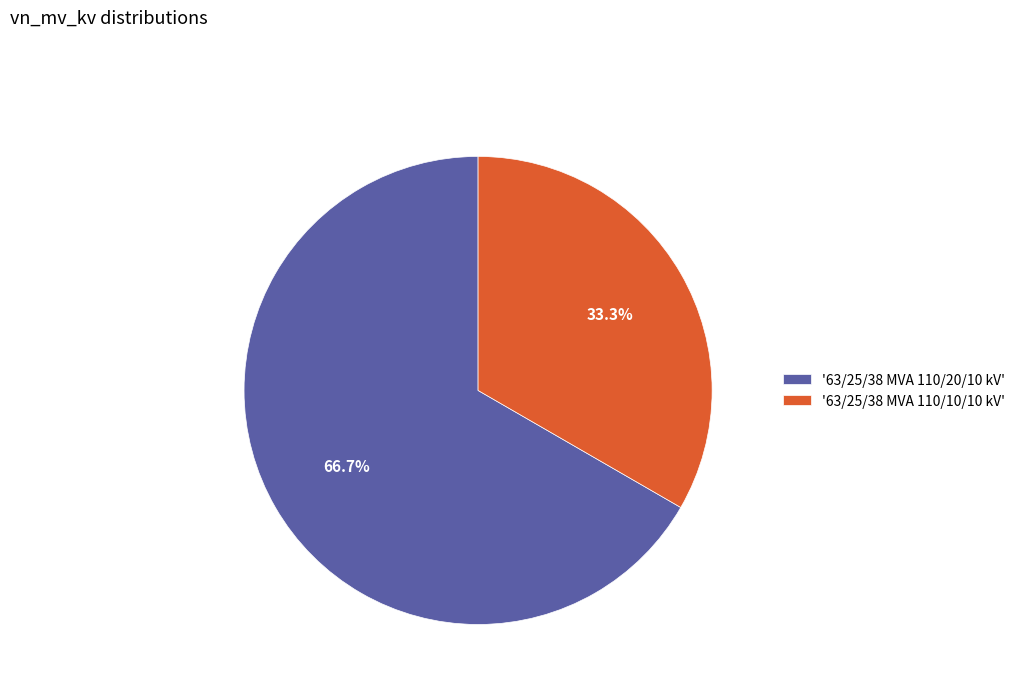

Which slice is the largest?

'63/25/38 MVA 110/20/10 kV'